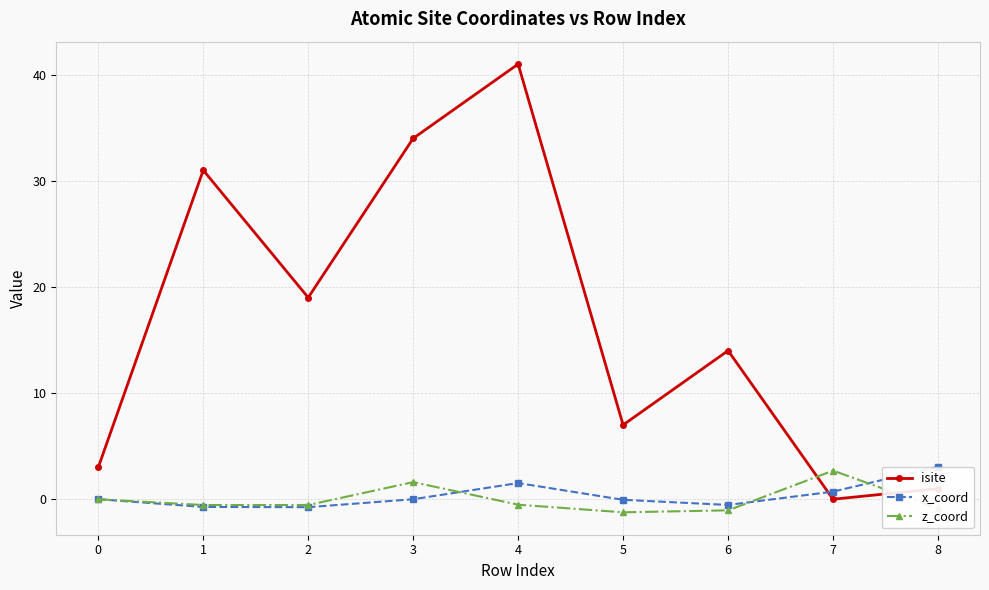

What is the minimum value shown in the chart?

-1.2